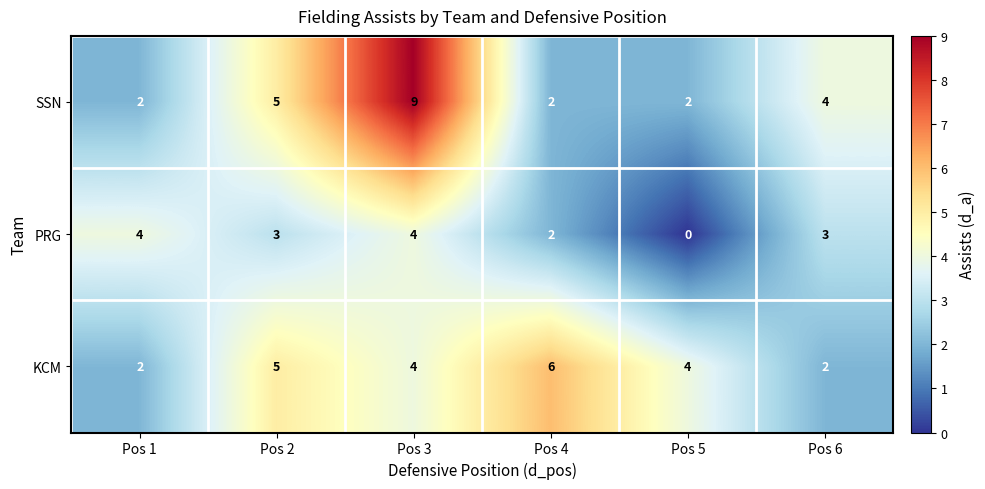

Reading left to right, transcribe all the data shown in this chart.

SSN: Pos 1=2	Pos 2=5	Pos 3=9	Pos 4=2	Pos 5=2	Pos 6=4
PRG: Pos 1=4	Pos 2=3	Pos 3=4	Pos 4=2	Pos 5=0	Pos 6=3
KCM: Pos 1=2	Pos 2=5	Pos 3=4	Pos 4=6	Pos 5=4	Pos 6=2